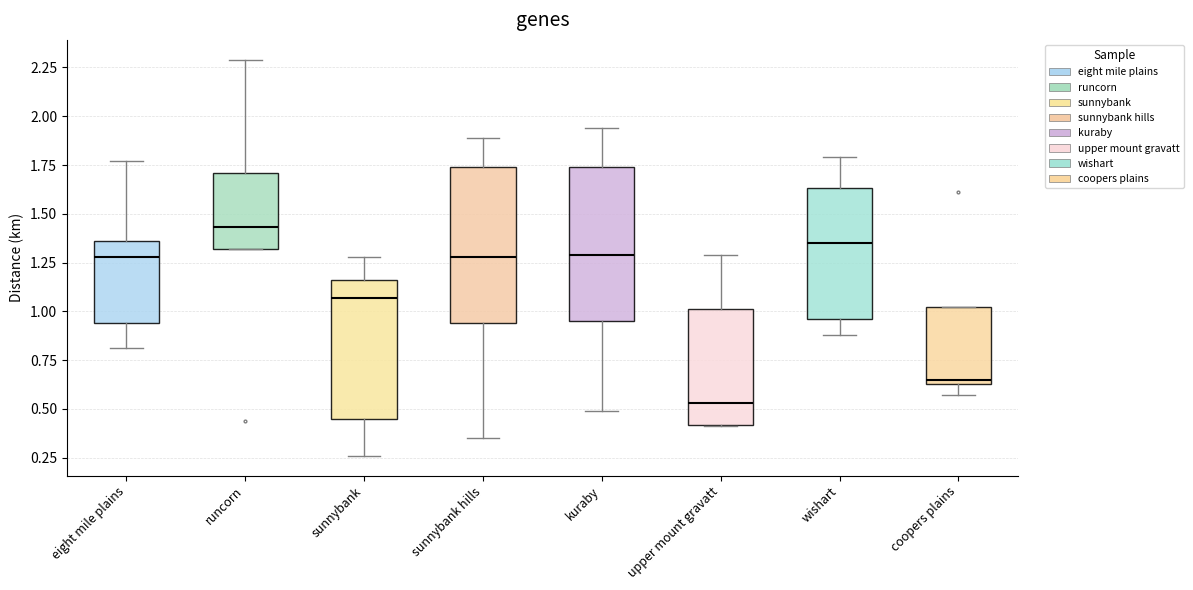

Where is the upper edge of the box for eight mile plains on the y-axis? The values are not printed on the chart, so give them approximately, as read against the axis.

1.35